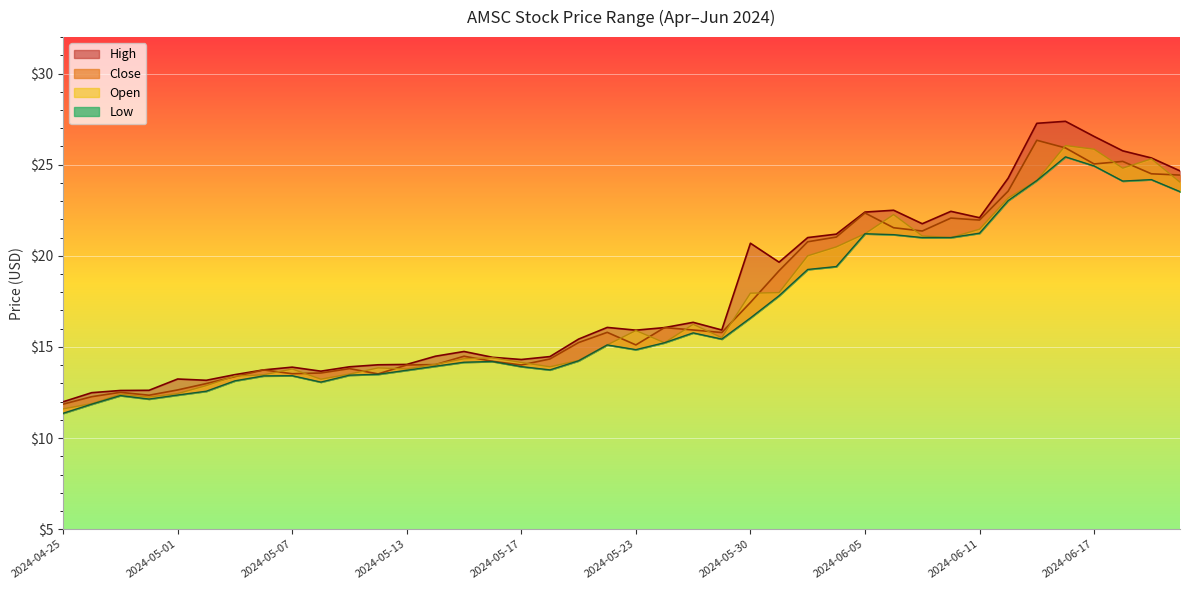

Reading left to right, what are all the values shown in this chart?

High: 2024-04-25=12.0	2024-04-26=12.5	2024-04-29=12.6	2024-04-30=12.6	2024-05-01=13.2	2024-05-02=13.2	2024-05-03=13.5	2024-05-06=13.7	2024-05-07=13.9	2024-05-08=13.7	2024-05-09=13.9	2024-05-10=14.0	2024-05-13=14.0	2024-05-14=14.5	2024-05-15=14.8	2024-05-16=14.4	2024-05-17=14.3	2024-05-20=14.5	2024-05-21=15.4	2024-05-22=16.1	2024-05-23=15.9	2024-05-24=16.1	2024-05-28=16.4	2024-05-29=15.9	2024-05-30=20.7	2024-05-31=19.6	2024-06-03=21.0	2024-06-04=21.2	2024-06-05=22.4	2024-06-06=22.5	2024-06-07=21.8	2024-06-10=22.4	2024-06-11=22.1	2024-06-12=24.3	2024-06-13=27.3	2024-06-14=27.4	2024-06-17=26.6	2024-06-18=25.8	2024-06-20=25.4	2024-06-21=24.7
Close: 2024-04-25=11.9	2024-04-26=12.3	2024-04-29=12.5	2024-04-30=12.3	2024-05-01=12.6	2024-05-02=13.0	2024-05-03=13.4	2024-05-06=13.7	2024-05-07=13.5	2024-05-08=13.6	2024-05-09=13.8	2024-05-10=13.5	2024-05-13=14.0	2024-05-14=14.0	2024-05-15=14.5	2024-05-16=14.2	2024-05-17=14.0	2024-05-20=14.3	2024-05-21=15.2	2024-05-22=15.8	2024-05-23=15.1	2024-05-24=16.1	2024-05-28=15.9	2024-05-29=15.8	2024-05-30=17.4	2024-05-31=19.2	2024-06-03=20.8	2024-06-04=21.0	2024-06-05=22.4	2024-06-06=21.5	2024-06-07=21.4	2024-06-10=22.1	2024-06-11=22.0	2024-06-12=23.6	2024-06-13=26.3	2024-06-14=25.9	2024-06-17=25.0	2024-06-18=25.2	2024-06-20=24.5	2024-06-21=24.4
Low: 2024-04-25=11.4	2024-04-26=11.9	2024-04-29=12.3	2024-04-30=12.1	2024-05-01=12.4	2024-05-02=12.6	2024-05-03=13.1	2024-05-06=13.4	2024-05-07=13.4	2024-05-08=13.1	2024-05-09=13.4	2024-05-10=13.5	2024-05-13=13.7	2024-05-14=13.9	2024-05-15=14.2	2024-05-16=14.2	2024-05-17=13.9	2024-05-20=13.7	2024-05-21=14.2	2024-05-22=15.1	2024-05-23=14.8	2024-05-24=15.2	2024-05-28=15.8	2024-05-29=15.4	2024-05-30=16.6	2024-05-31=17.8	2024-06-03=19.2	2024-06-04=19.4	2024-06-05=21.2	2024-06-06=21.2	2024-06-07=21.0	2024-06-10=21.0	2024-06-11=21.2	2024-06-12=23.0	2024-06-13=24.1	2024-06-14=25.4	2024-06-17=24.9	2024-06-18=24.1	2024-06-20=24.2	2024-06-21=23.5
Open: 2024-04-25=11.6	2024-04-26=11.9	2024-04-29=12.4	2024-04-30=12.2	2024-05-01=12.4	2024-05-02=12.9	2024-05-03=13.4	2024-05-06=13.5	2024-05-07=13.8	2024-05-08=13.2	2024-05-09=13.5	2024-05-10=13.8	2024-05-13=13.8	2024-05-14=14.1	2024-05-15=14.3	2024-05-16=14.4	2024-05-17=14.2	2024-05-20=13.9	2024-05-21=14.3	2024-05-22=15.1	2024-05-23=15.9	2024-05-24=15.2	2024-05-28=16.2	2024-05-29=15.5	2024-05-30=17.9	2024-05-31=18.0	2024-06-03=20.0	2024-06-04=20.5	2024-06-05=21.2	2024-06-06=22.3	2024-06-07=21.1	2024-06-10=21.0	2024-06-11=21.5	2024-06-12=23.2	2024-06-13=24.1	2024-06-14=26.1	2024-06-17=25.9	2024-06-18=24.8	2024-06-20=25.3	2024-06-21=24.0